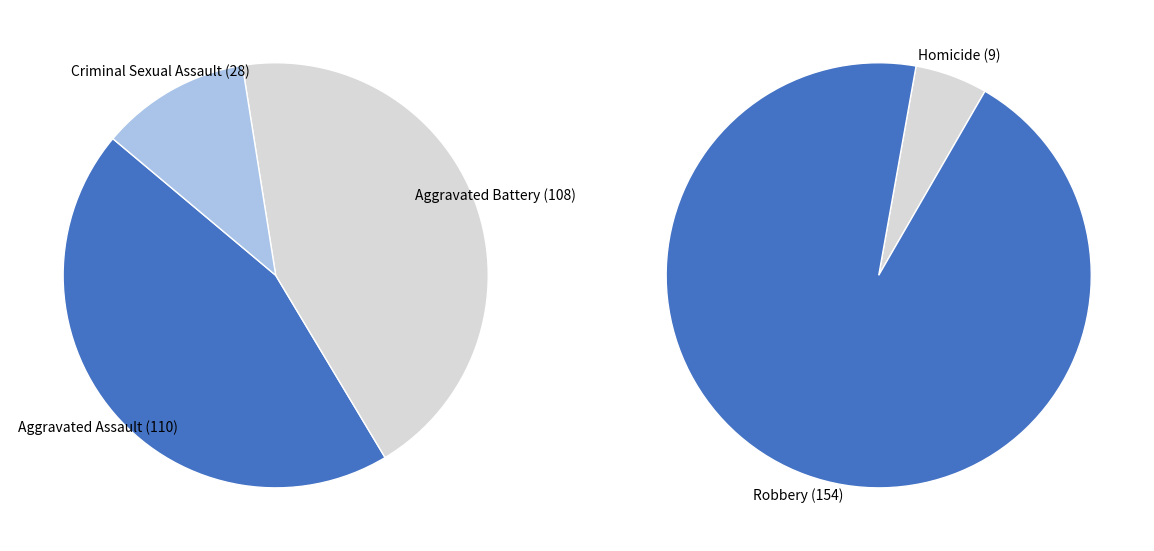

Which category has the biggest portion of the pie?

Robbery